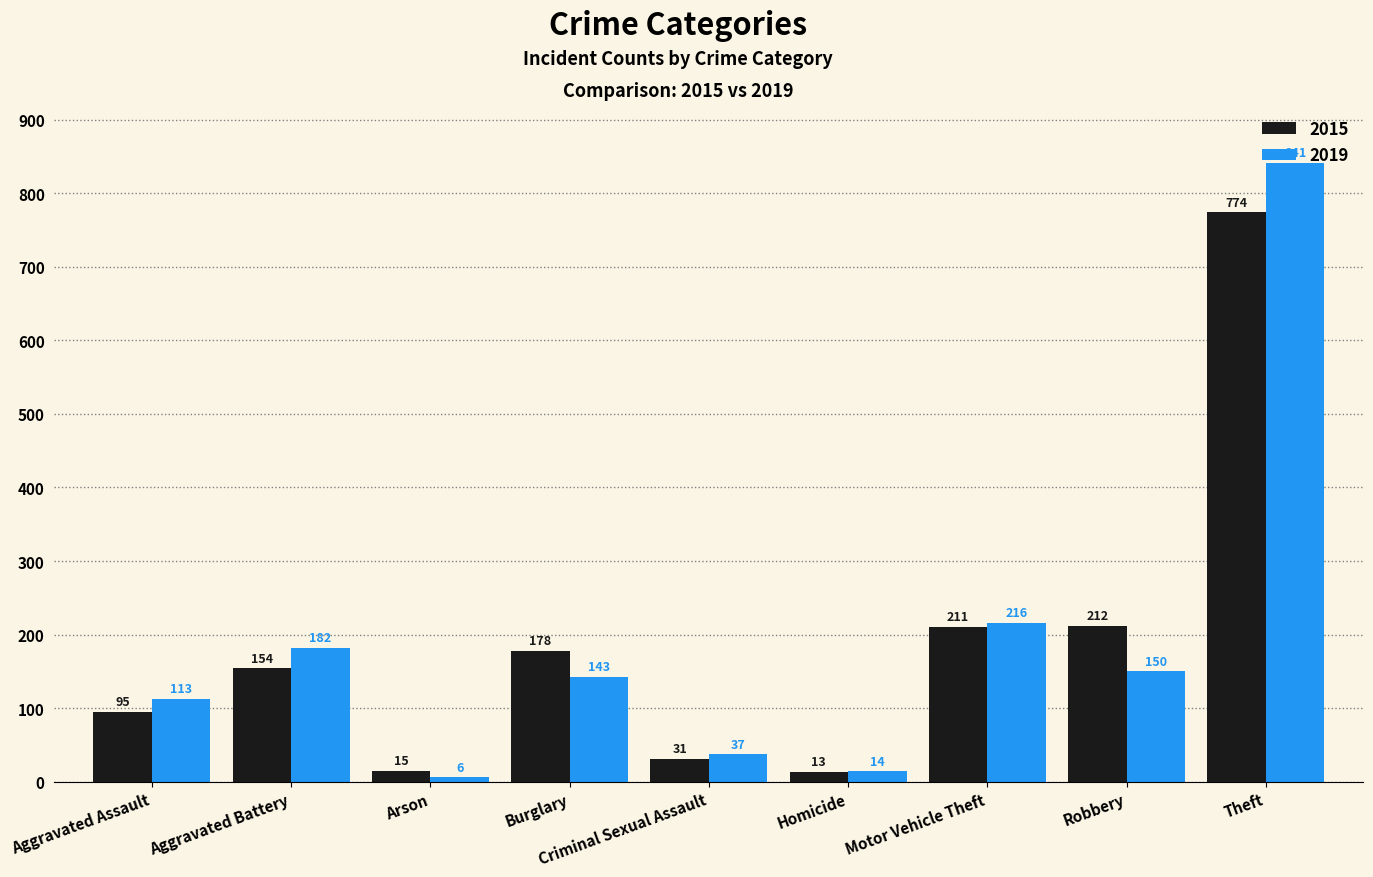

What position from the left is Theft?

9